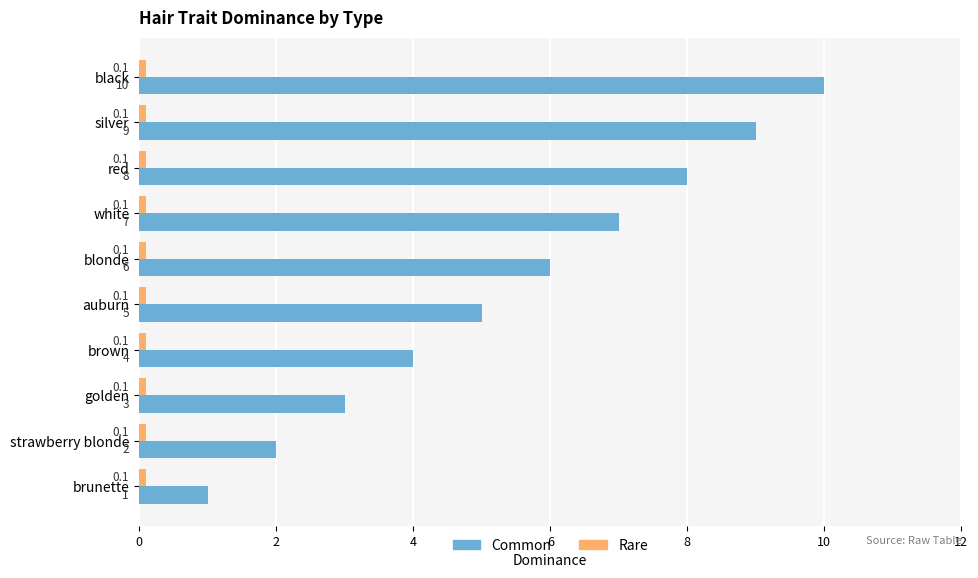

List the labels in order of Common value, smallest first.

brunette, strawberry blonde, golden, brown, auburn, blonde, white, red, silver, black